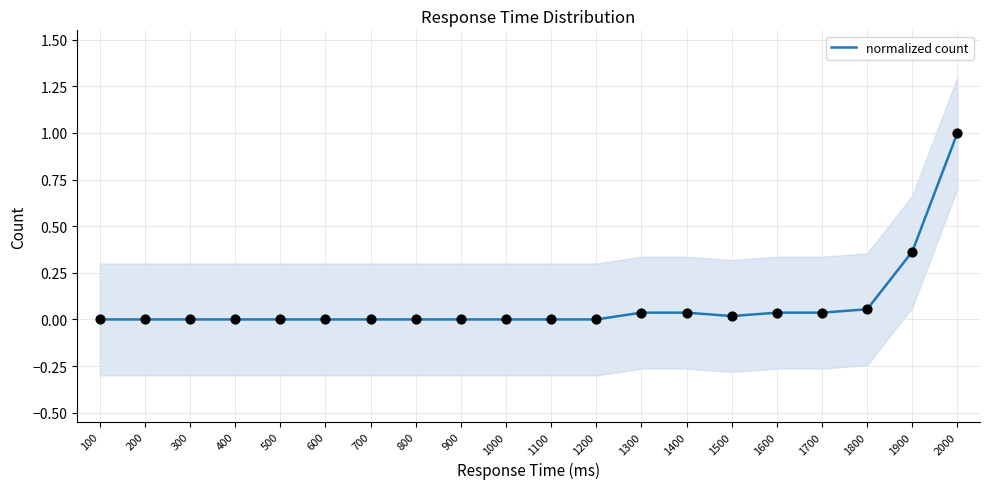

Between 1600 and 300, which is larger?

1600